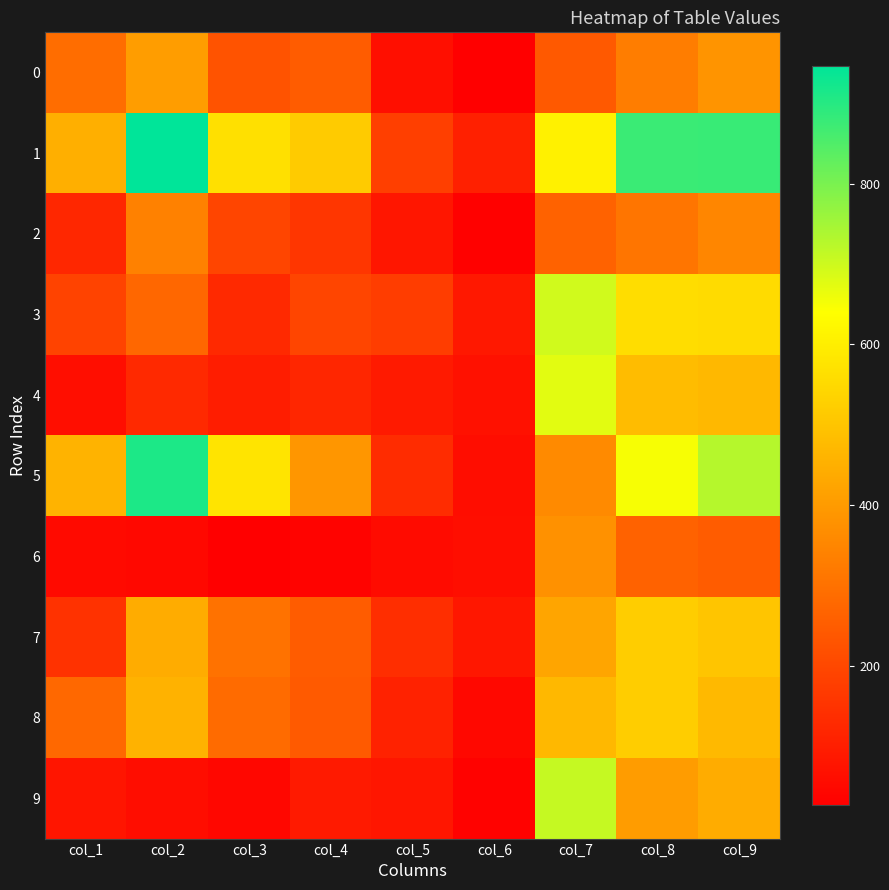

Reading right to left, list all the values displayed in this chart.

0: col_9=384	col_8=327	col_7=242	col_6=26	col_5=64	col_4=248	col_3=229	col_2=404	col_1=290
1: col_9=877	col_8=876	col_7=607	col_6=104	col_5=179	col_4=516	col_3=566	col_2=947	col_1=450
2: col_9=351	col_8=310	col_7=262	col_6=31	col_5=80	col_4=158	col_3=195	col_2=338	col_1=123
3: col_9=554	col_8=559	col_7=696	col_6=87	col_5=175	col_4=195	col_3=126	col_2=275	col_1=188
4: col_9=471	col_8=481	col_7=674	col_6=68	col_5=89	col_4=121	col_3=98	col_2=127	col_1=63
5: col_9=729	col_8=649	col_7=359	col_6=60	col_5=134	col_4=389	col_3=575	col_2=912	col_1=459
6: col_9=249	col_8=262	col_7=375	col_6=62	col_5=53	col_4=36	col_3=29	col_2=48	col_1=52
7: col_9=502	col_8=519	col_7=424	col_6=82	col_5=139	col_4=248	col_3=303	col_2=442	col_1=150
8: col_9=473	col_8=522	col_7=469	col_6=46	col_5=110	col_4=244	col_3=284	col_2=457	col_1=278
9: col_9=443	col_8=403	col_7=708	col_6=34	col_5=81	col_4=90	col_3=44	col_2=59	col_1=79